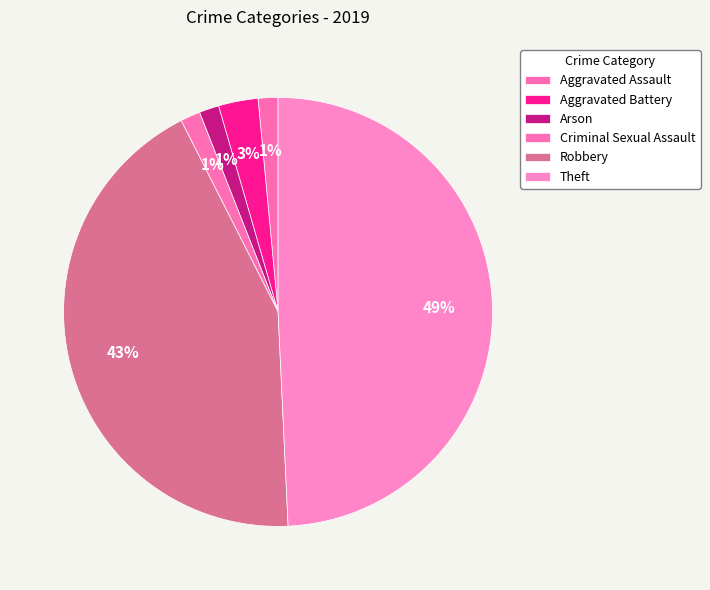

Rank the categories by value from lowest to highest.

Aggravated Assault, Arson, Criminal Sexual Assault, Aggravated Battery, Robbery, Theft